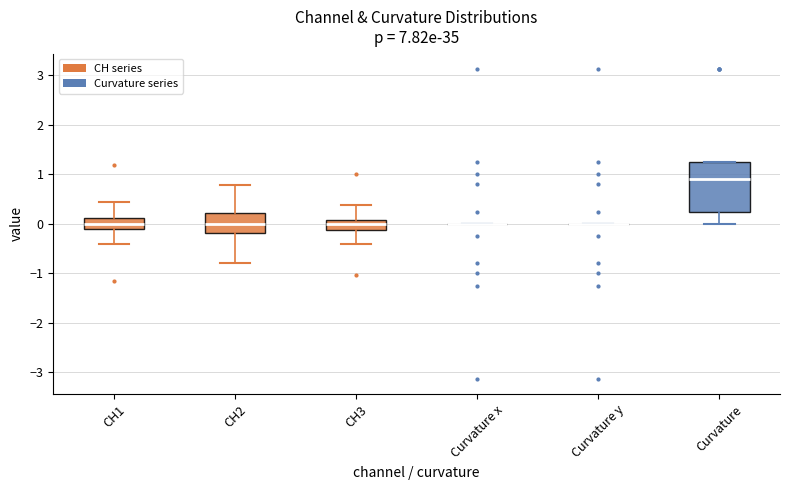

Reading left to right, read every box against the y-axis: the position of its median line, the range the box covers, and the ends of its whiskers. The values are not printed on the chart, so give them approximately, as read against the axis.

CH1: median 0.0, box -0.1 to 0.1, whiskers -0.4 to 0.4
CH2: median 0.0, box -0.2 to 0.2, whiskers -0.8 to 0.8
CH3: median 0.0, box -0.1 to 0.1, whiskers -0.4 to 0.4
Curvature x: box collapsed to a line at 0.0, whiskers 0.0 to 0.0
Curvature y: box collapsed to a line at 0.0, whiskers 0.0 to 0.0
Curvature: median 0.9, box 0.3 to 1.3, whiskers 0.0 to 1.3